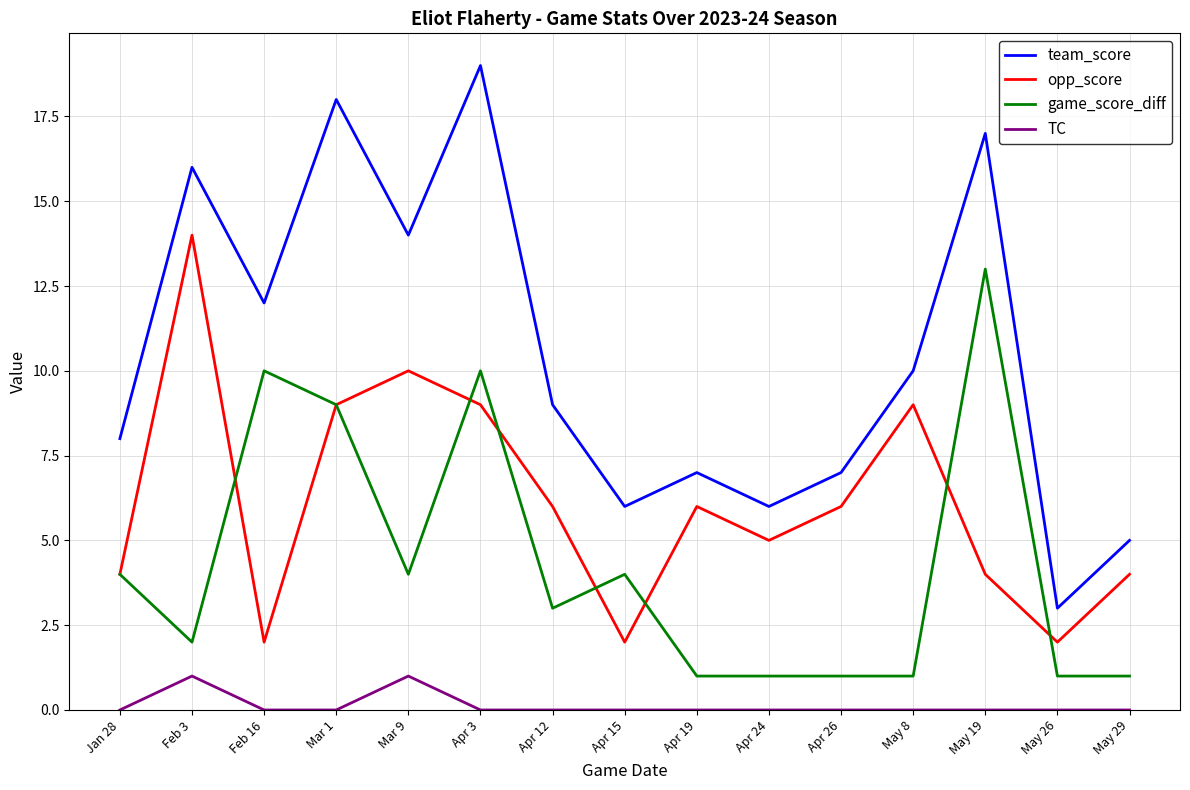

In team_score, how many points are higher than both neighbors (excluding endpoints)?

5